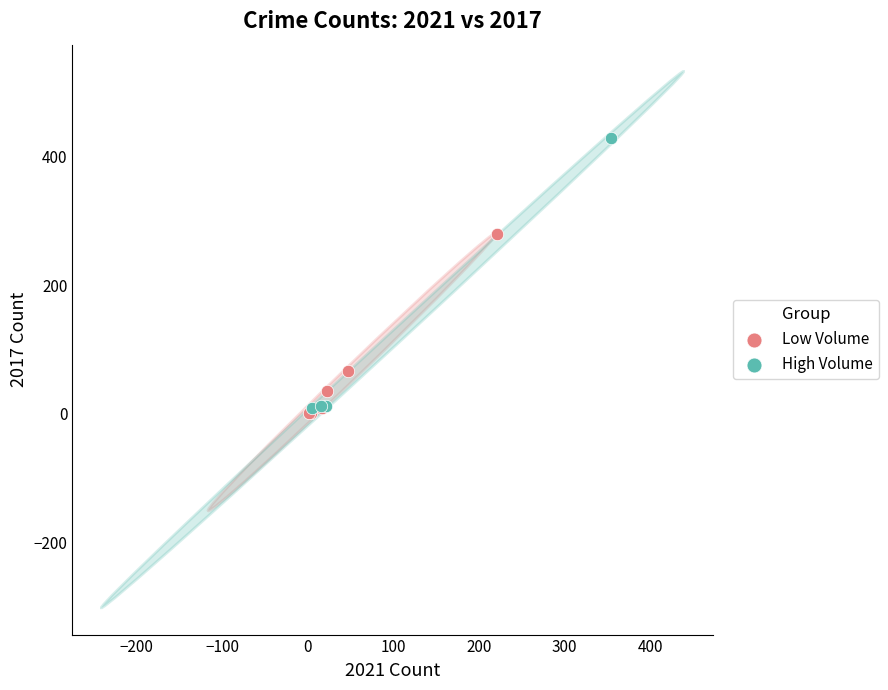

Which series contains the highest Y value?

High Volume